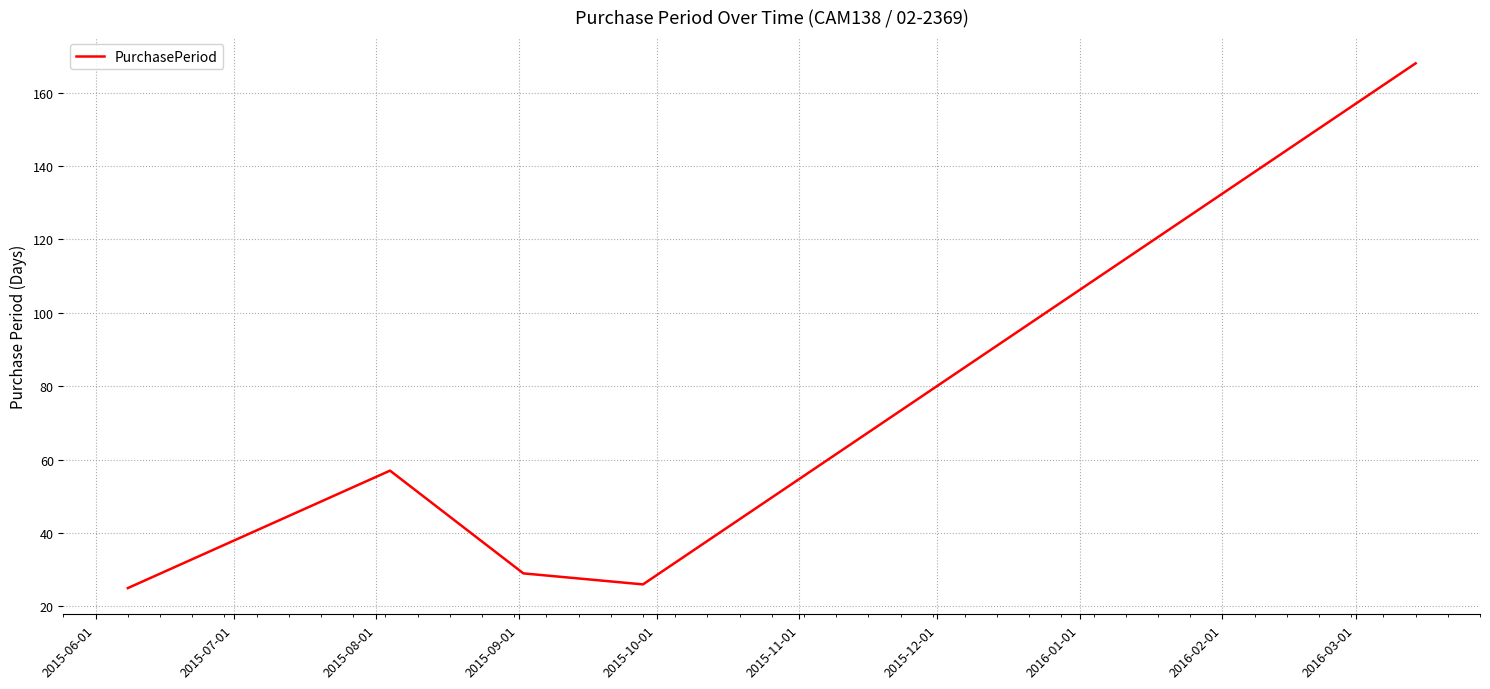

How many interior local peaks (higher than both neighbors) does the data have?

1